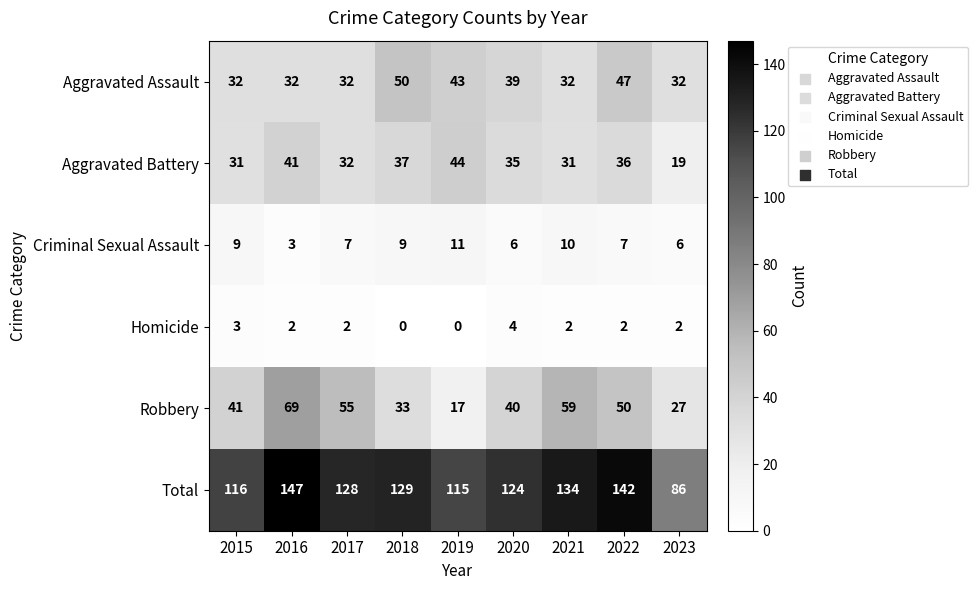

What is the sum of the Total values at 2016 and 2023?

233